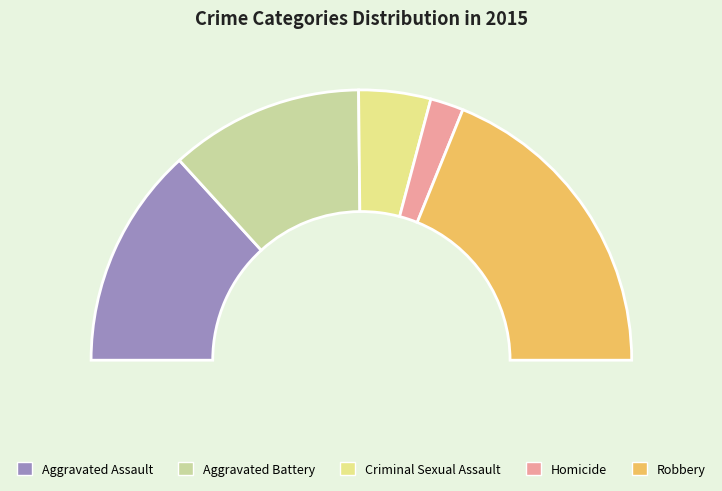

True or false: Criminal Sexual Assault accounts for 9% of the total.

True